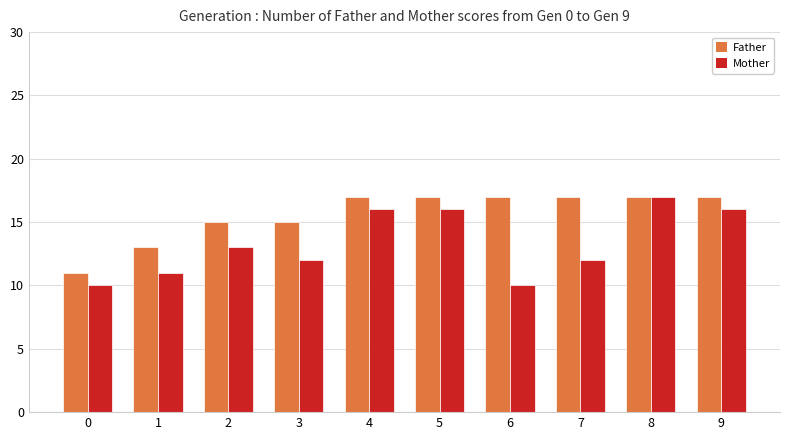

What are all the series names shown in the legend?

Father, Mother